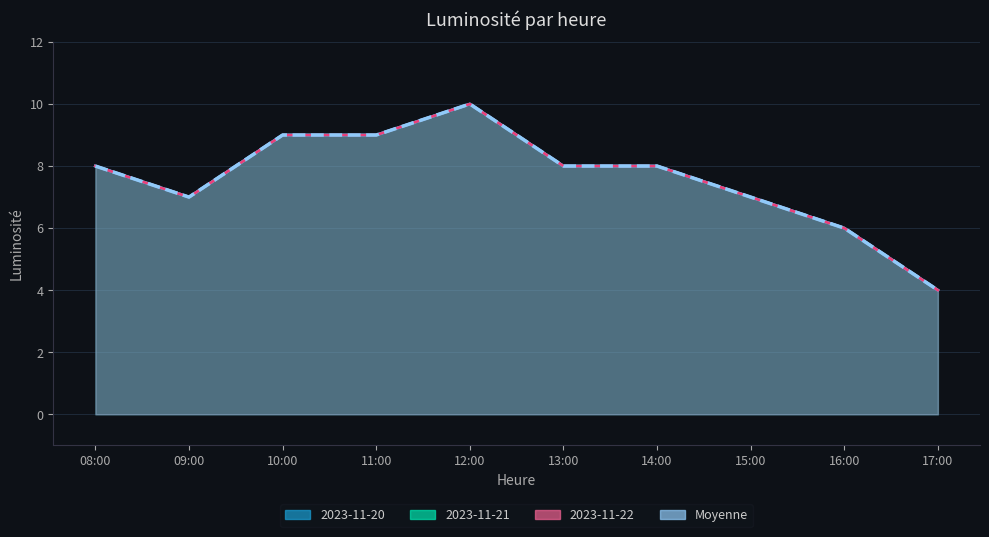

Which category has the highest value in the 2023-11-22 (line) series?

12:00